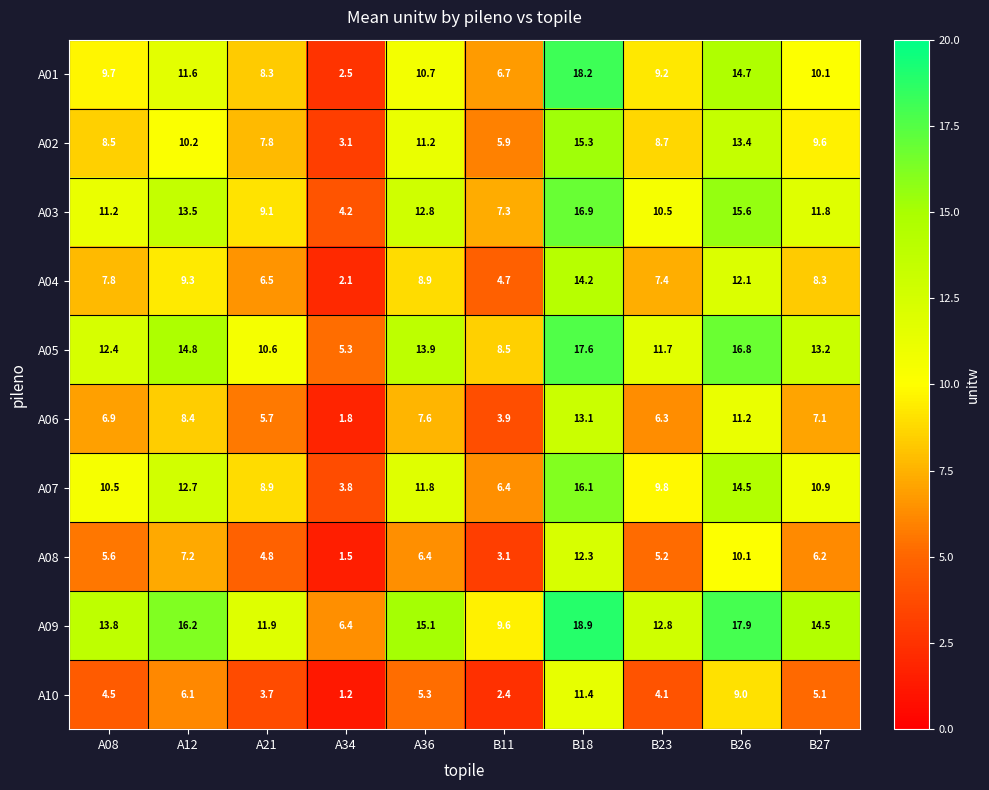

What is the minimum value shown in the chart?

1.2